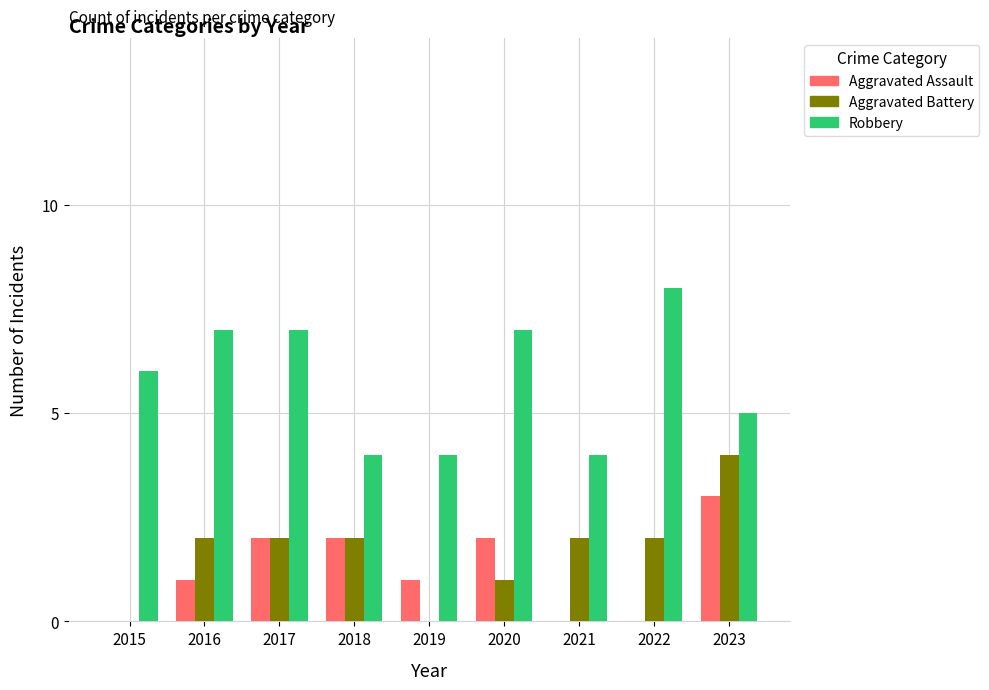

What is the difference between the Aggravated Battery values at 2015 and 2021?

2